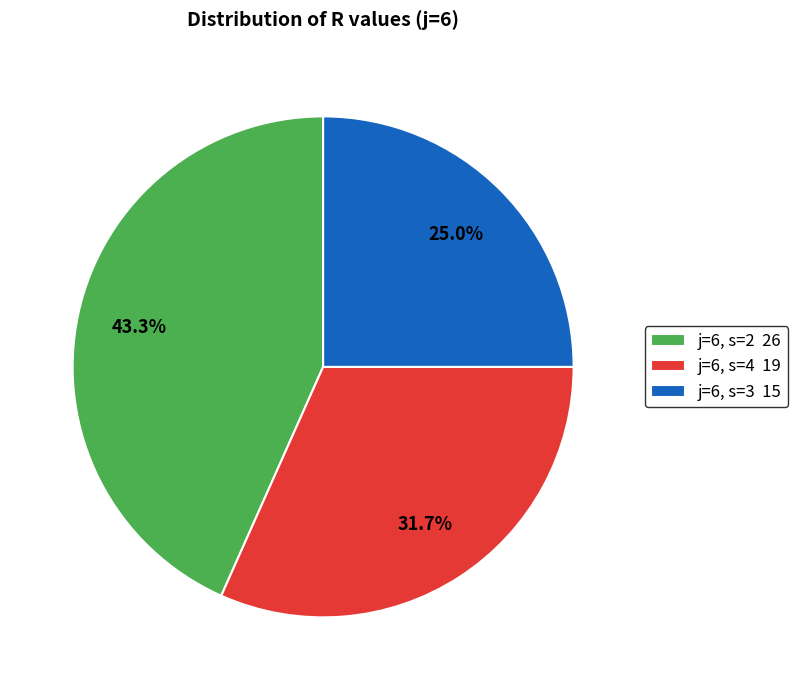

What percentage do j=6, s=4 19 and j=6, s=2 26 together represent?

75.0%